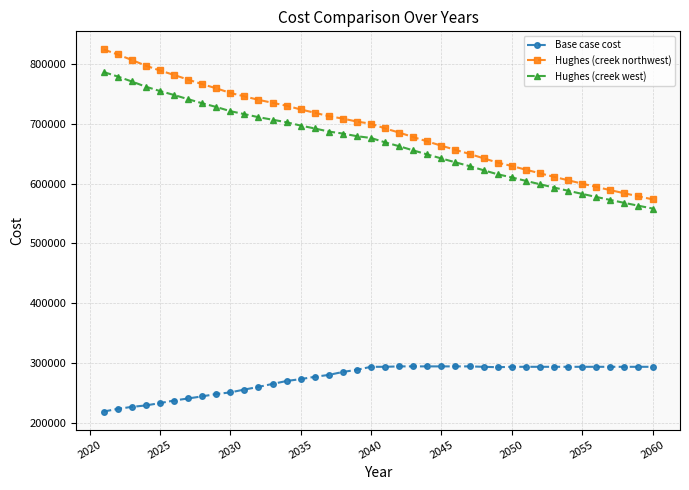

Count the number of data series in this chart.

3